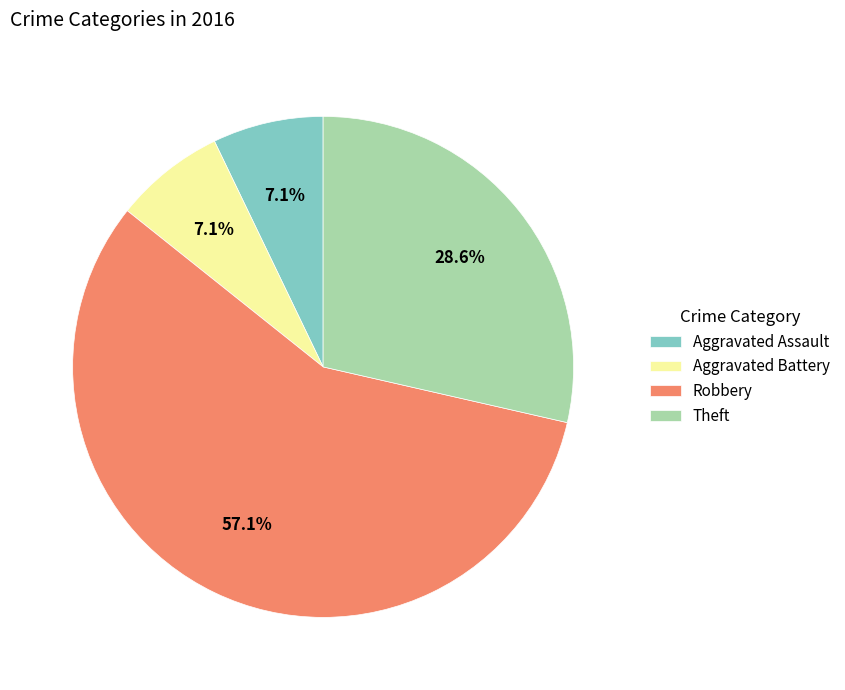

What percentage is NOT represented by Aggravated Battery?

92.9%